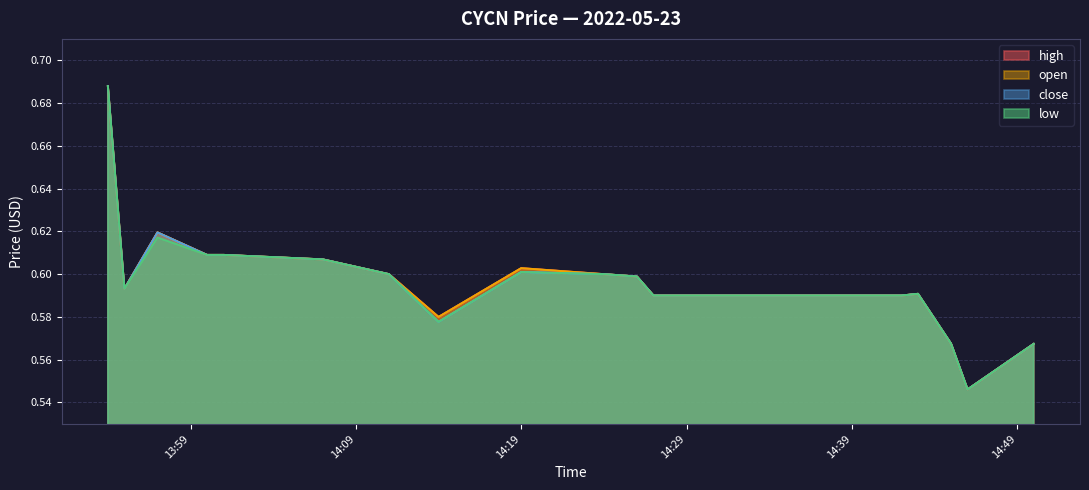

Does the chart have visible grid lines?

Yes